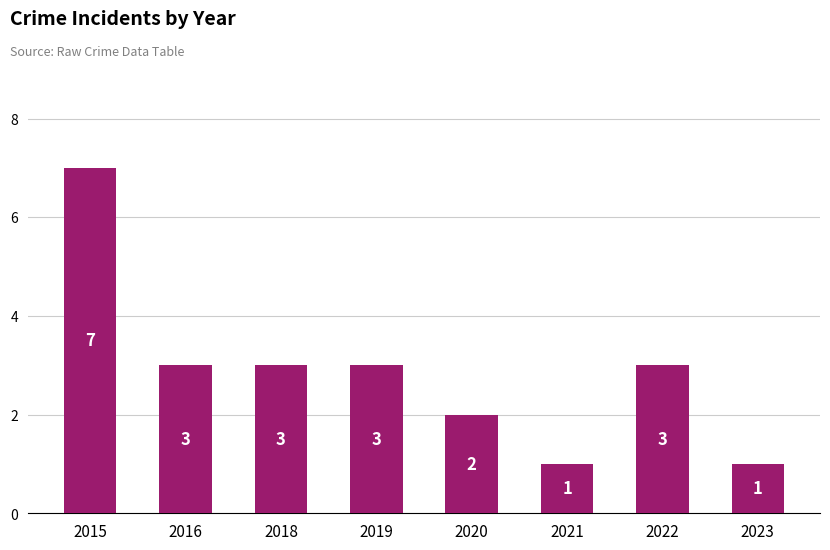

How many data points are less than 3?

3